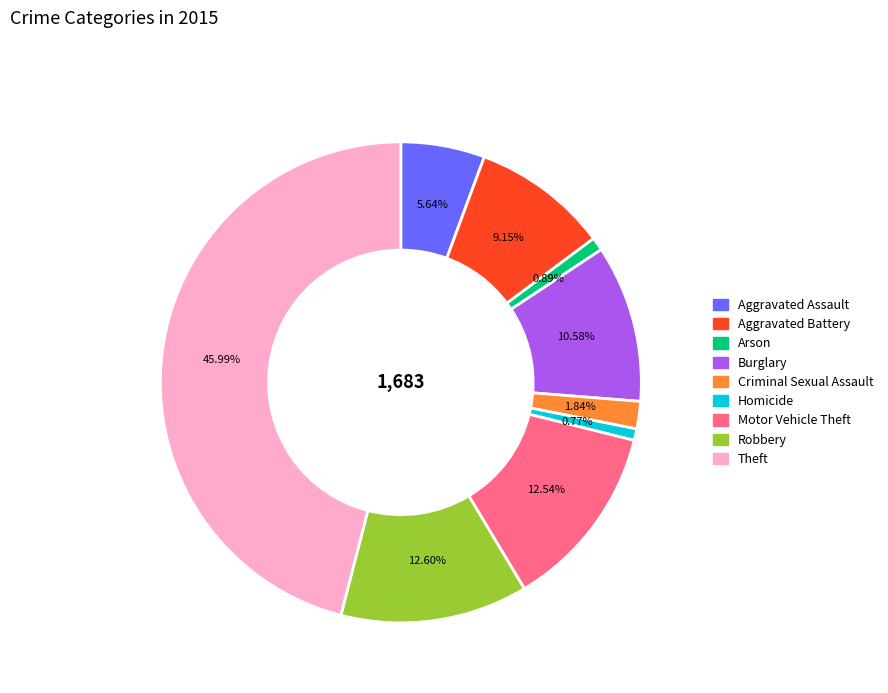

Combined, what portion of the pie is Arson and Criminal Sexual Assault?

2.7%